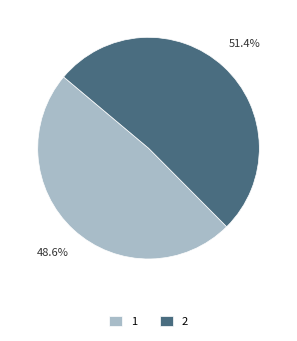

Rank the categories by value from lowest to highest.

1, 2